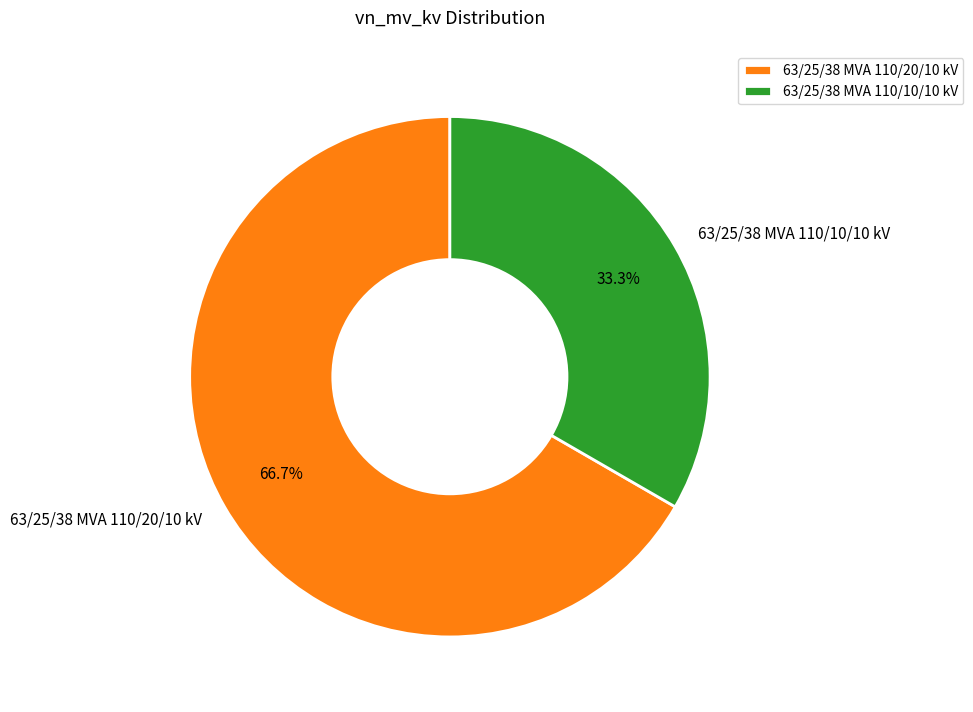

To the nearest percent, what percentage of the pie is 63/25/38 MVA 110/10/10 kV?

33%